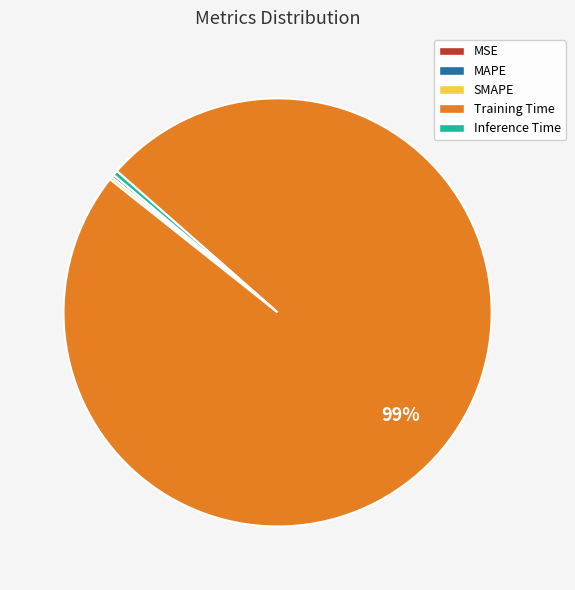

Which category has the biggest portion of the pie?

Training Time